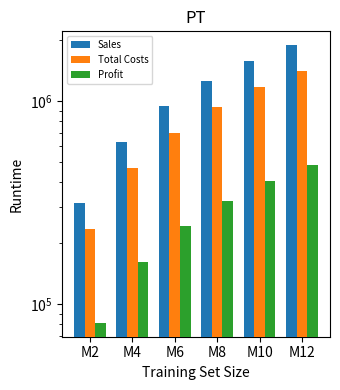

List the labels in order of Profit value, smallest first.

M2, M4, M6, M8, M10, M12